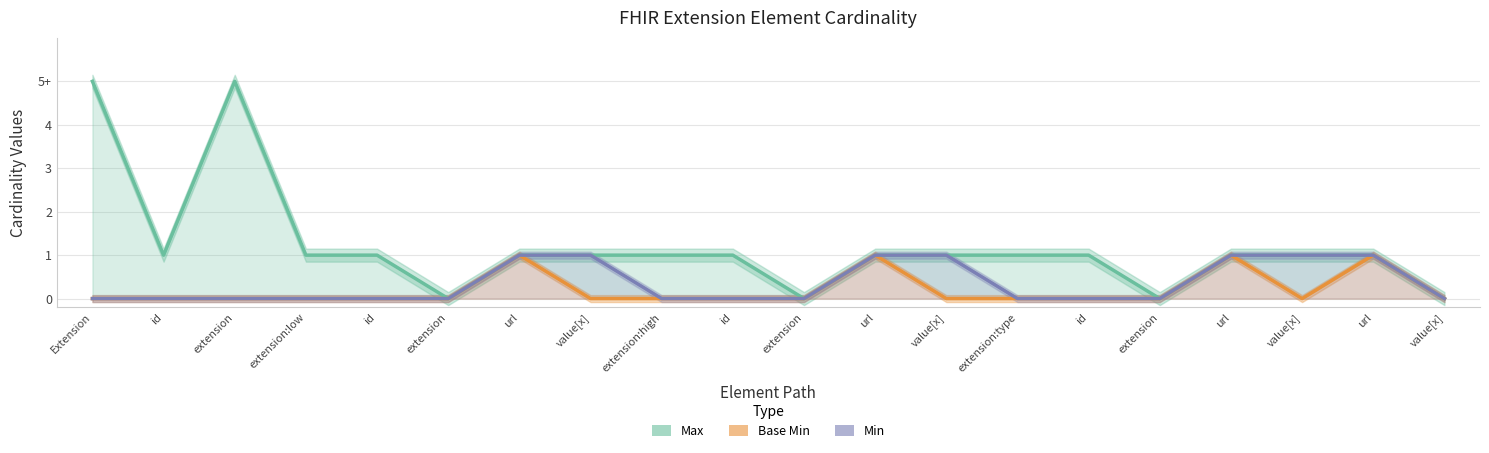

List the labels in order of Min value, smallest first.

Extension, id, extension, extension:low, id, extension, extension:high, id, extension, extension:type, id, extension, value[x], url, value[x], url, value[x], url, value[x], url